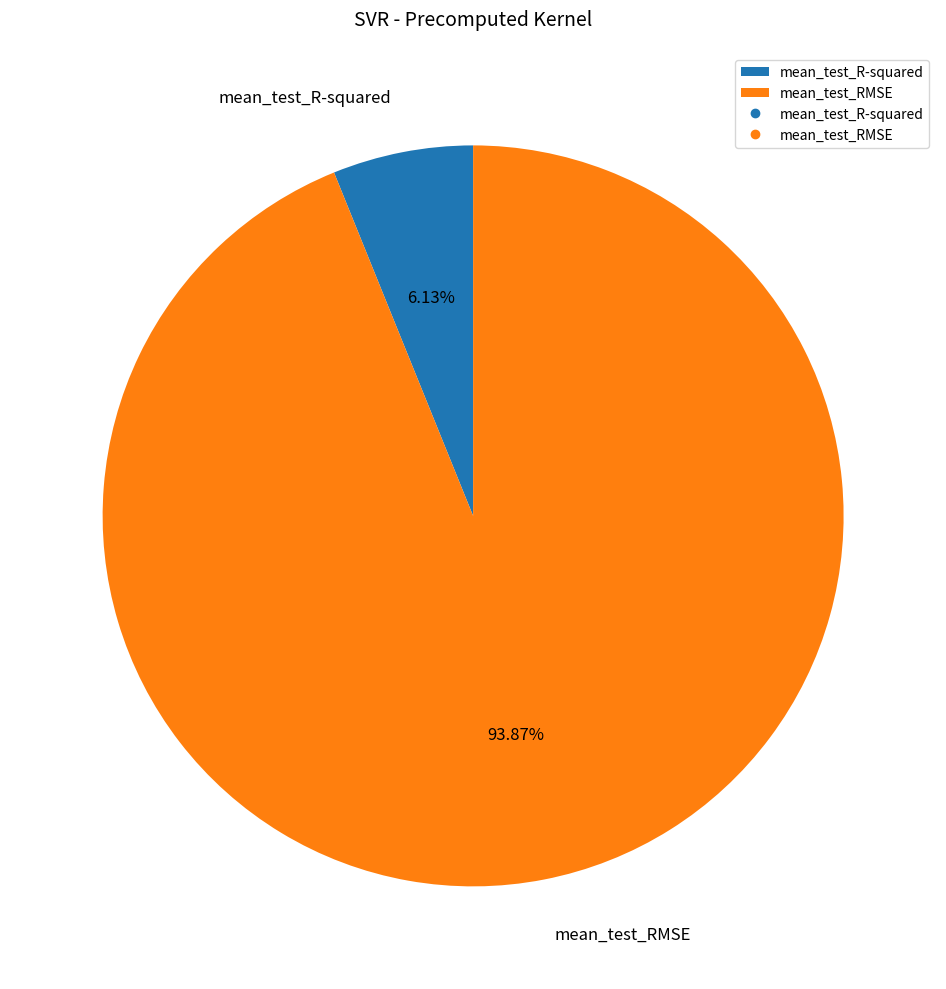

How many segments does this pie chart have?

2